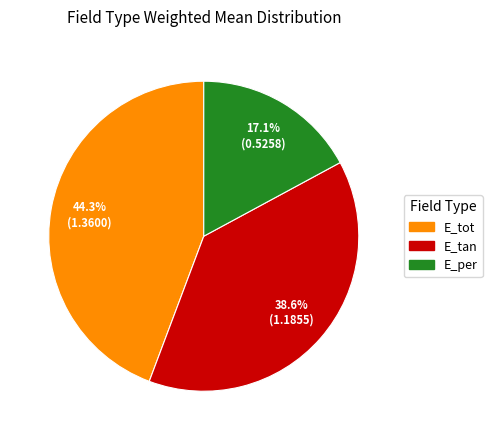

Is the sum of E_per and E_tan greater than half?

Yes